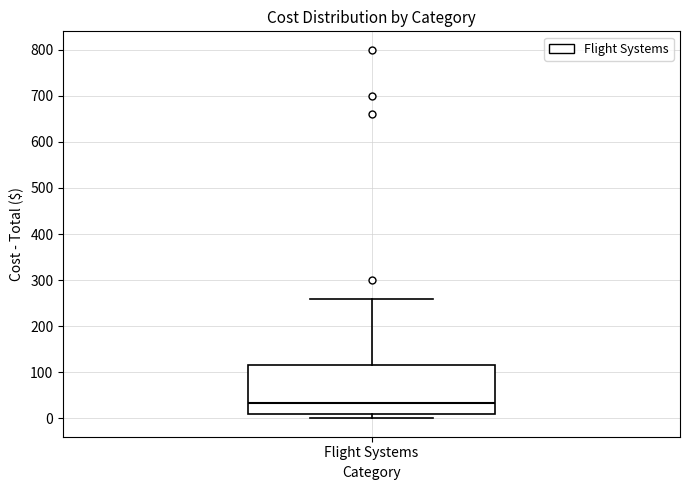

Transcribe this box plot: give where the median line is, the range the box spans, and where the two whiskers end, as read against the y-axis. The values are not printed on the chart, so give them approximately, as read against the axis.

median 30, box 10 to 120, whiskers 0 to 260